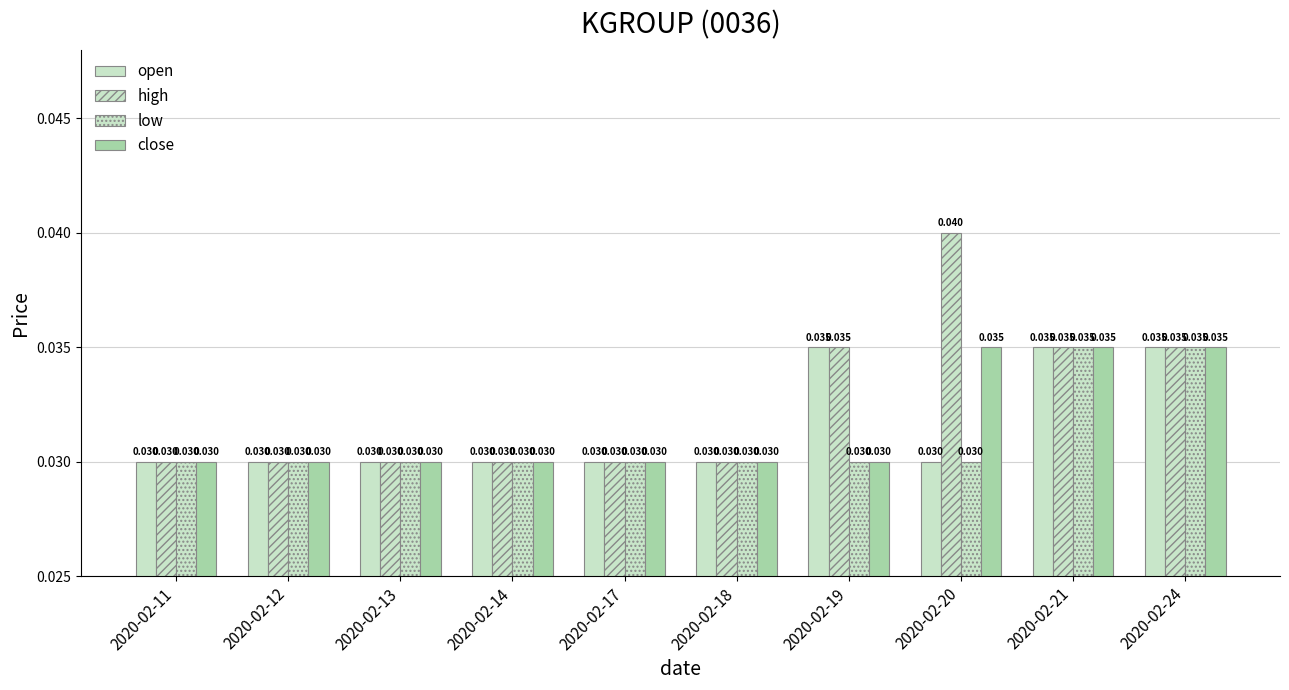

How many data points does each series have?

10